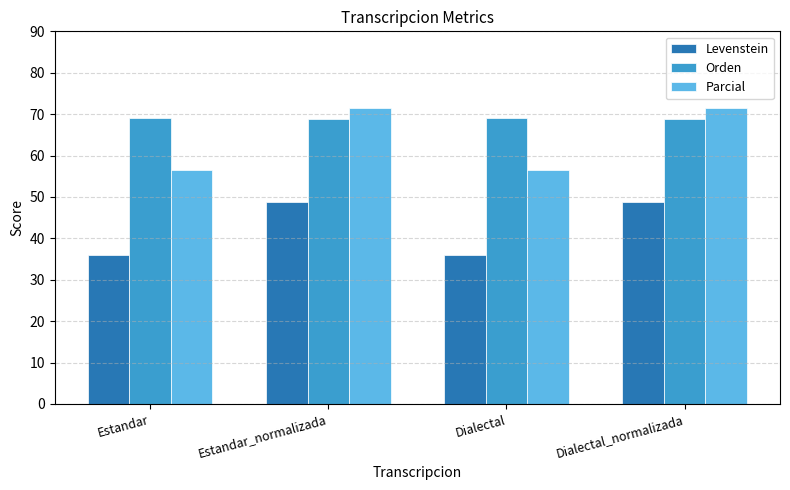

The Orden series shows 23.2 at Estandar. True or false?

False